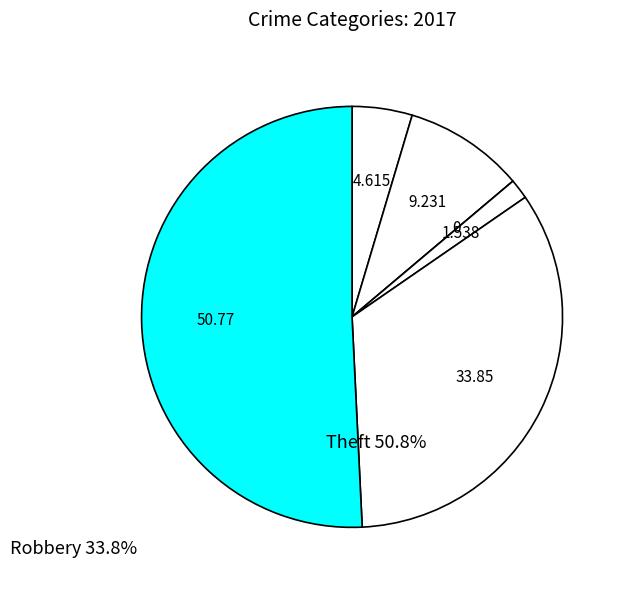

Is there any slice that represents more than half of the pie?

Yes